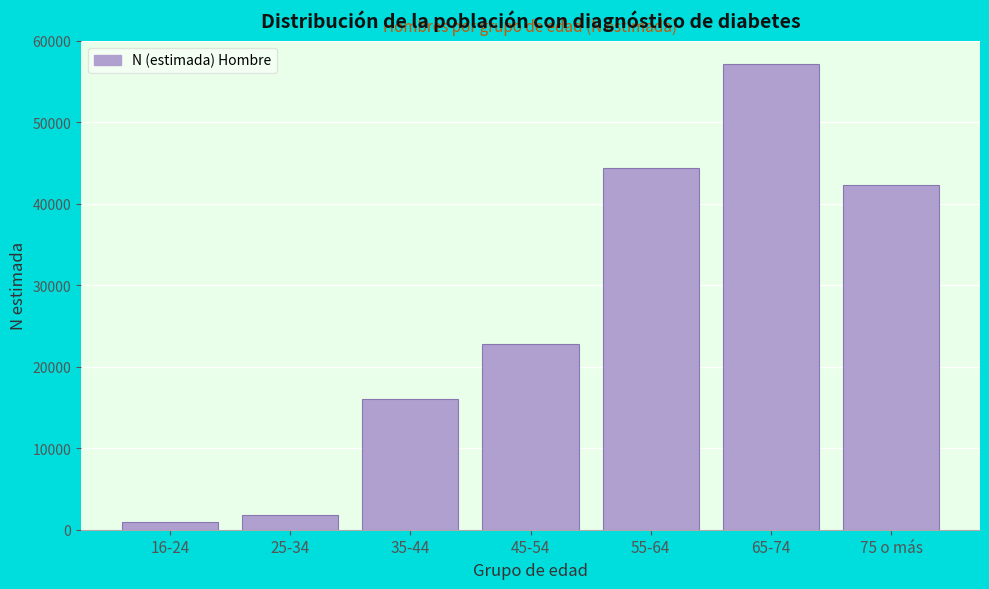

Reading left to right, extract all data points from this chart.

16-24=979	25-34=1781	35-44=16062	45-54=22846	55-64=44335	65-74=57154	75 o más=42311